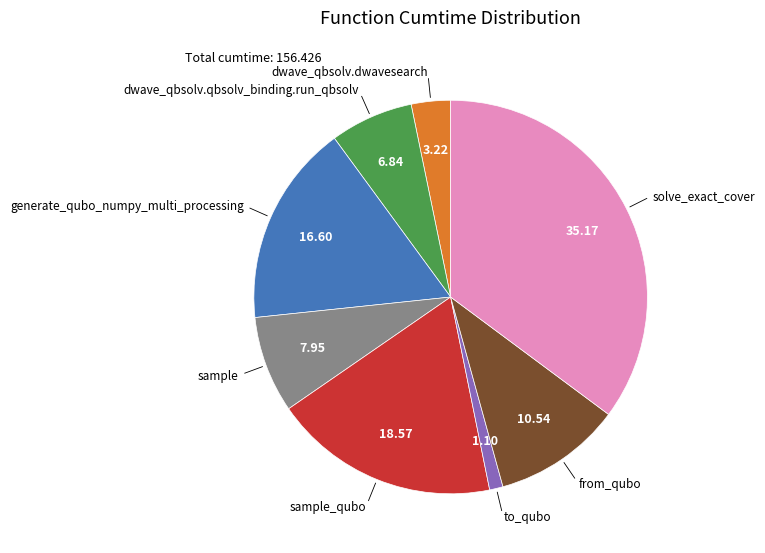

Is there a majority slice in this chart?

No